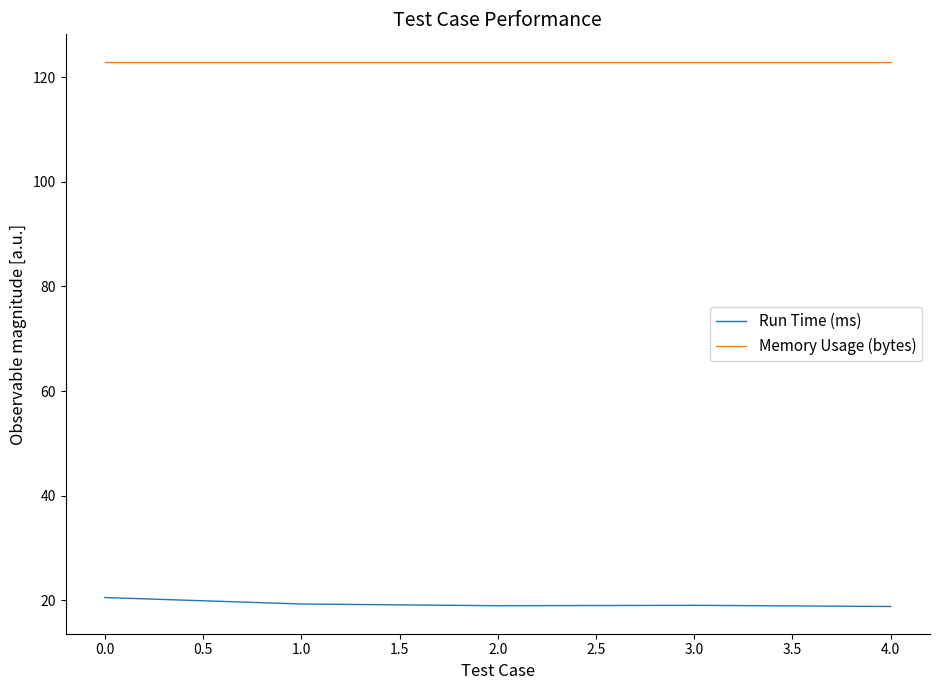

What is the minimum value shown in the chart?

18.8